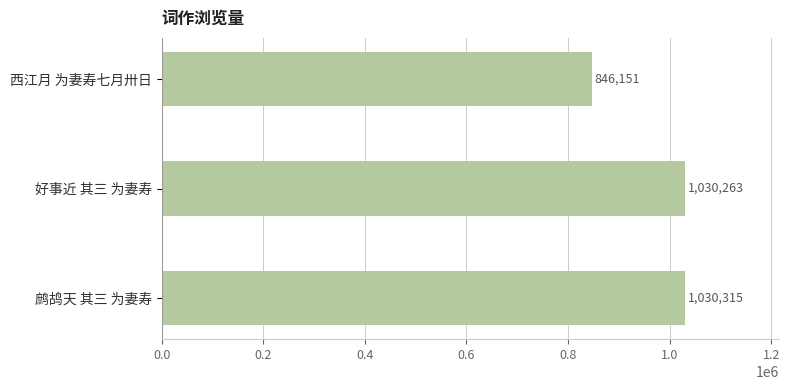

What is the ratio of the value at 西江月 为妻寿七月卅日 to the value at 好事近 其三 为妻寿?

0.8